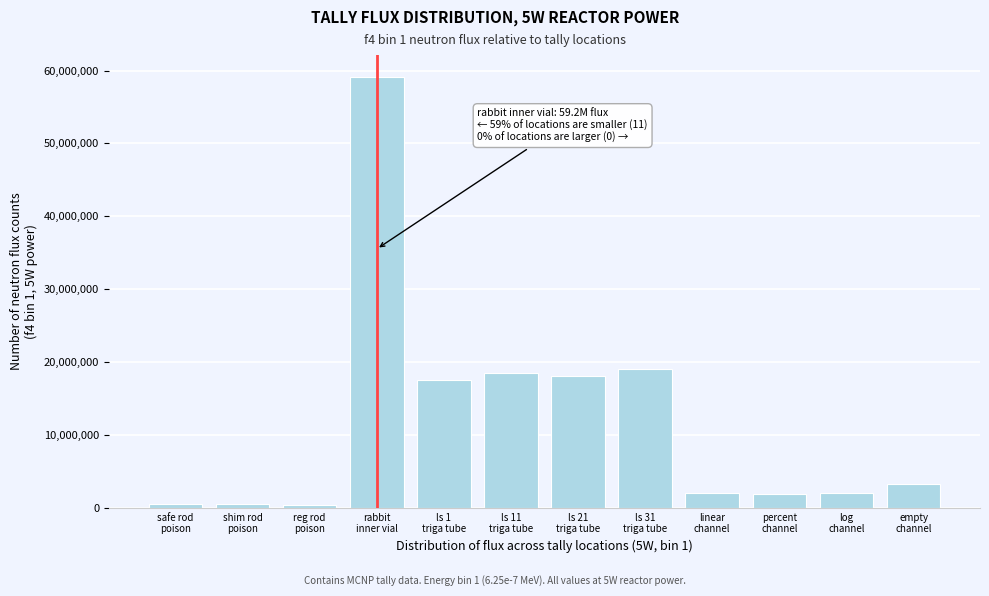

What is the difference between the maximum and minimum values?

58797894